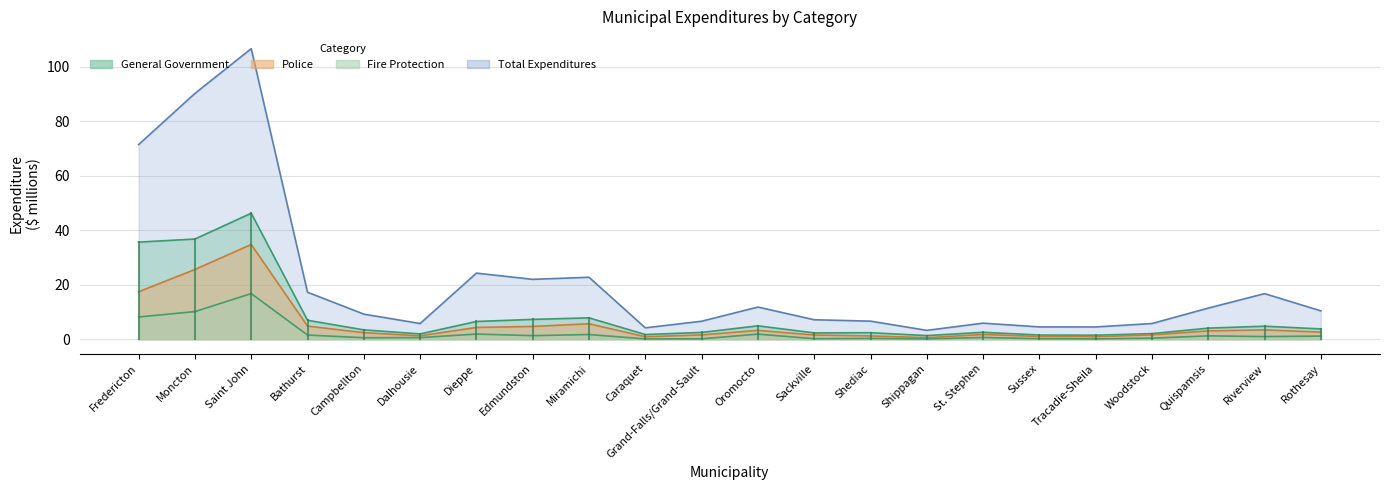

Between Dieppe and Rothesay, which series saw the biggest shift?

Total Expenditures